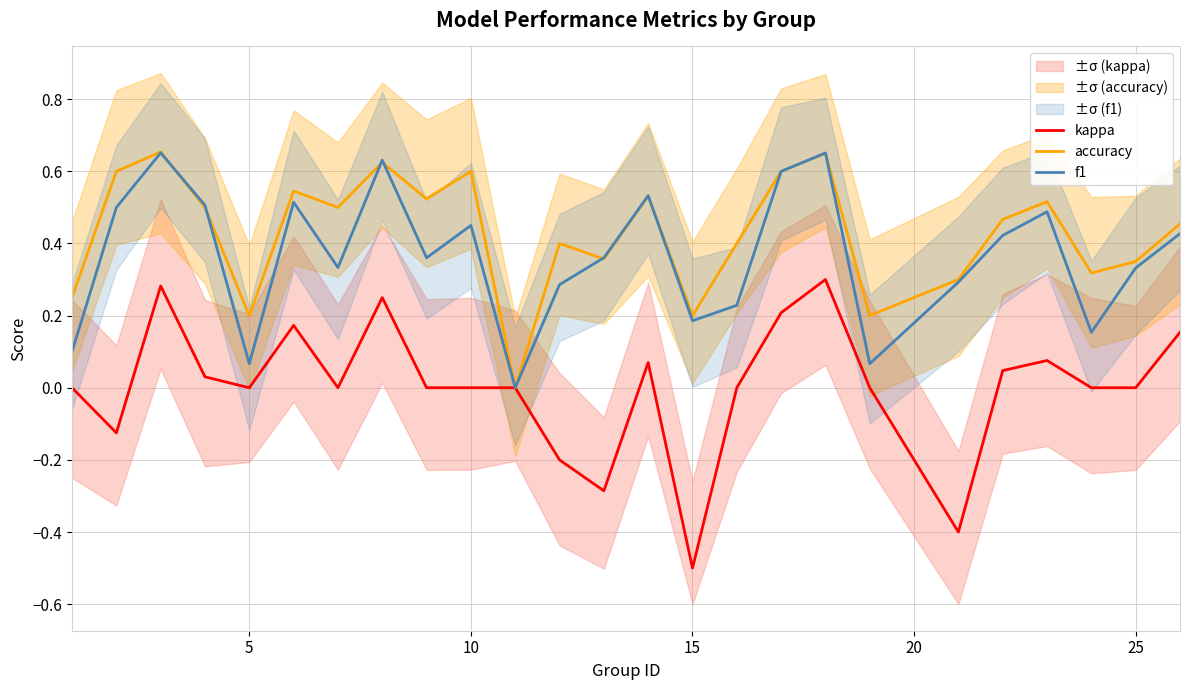

True or false: kappa has a value of -0.7 at 15.

False